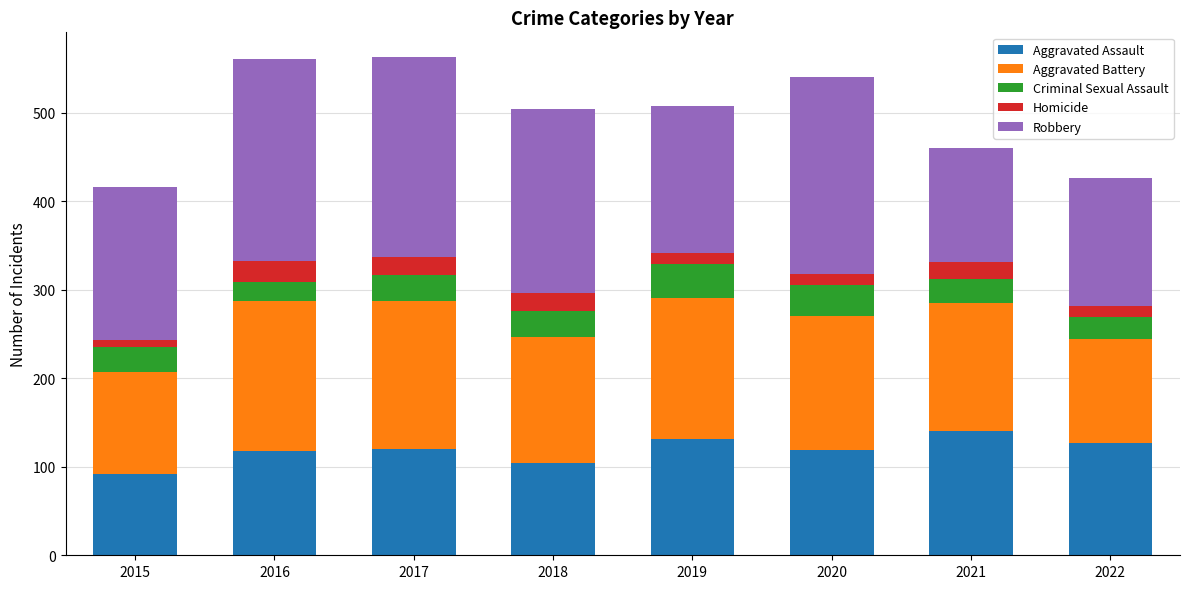

How many bars are there in total?

8